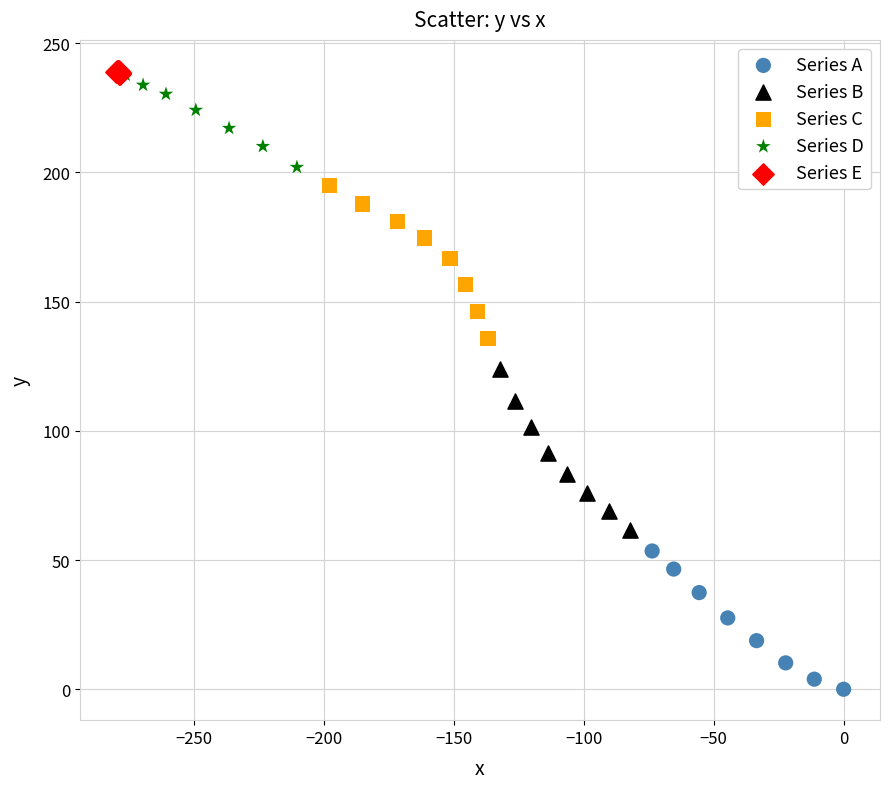

What are all the series names shown in the legend?

Series A, Series B, Series C, Series D, Series E